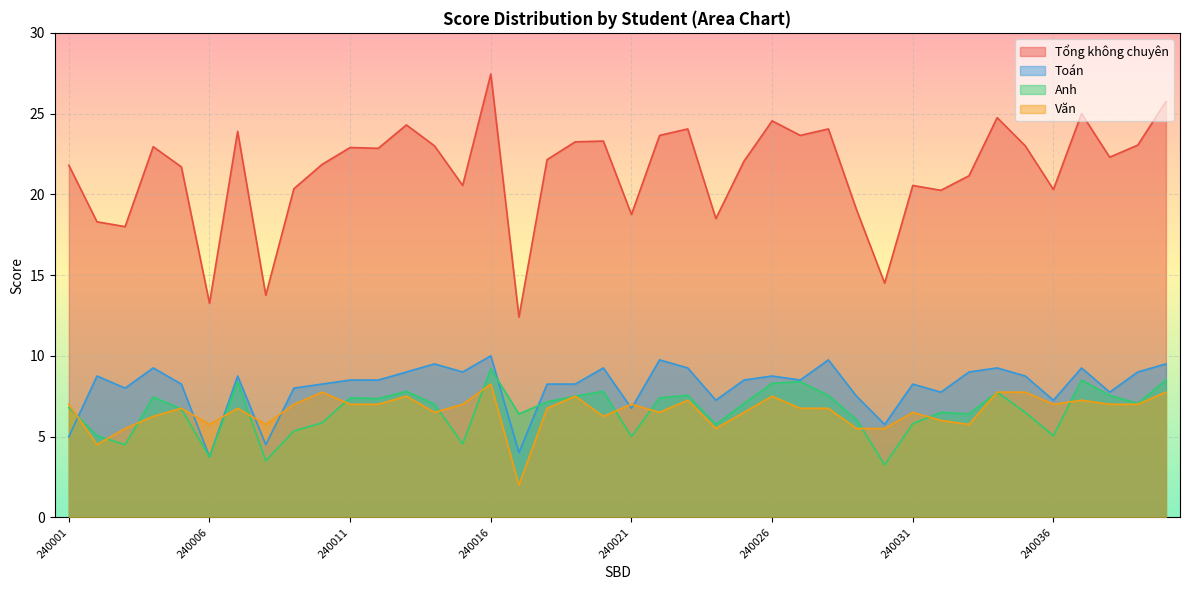

Where is Toán nearest to the value 6?

240030